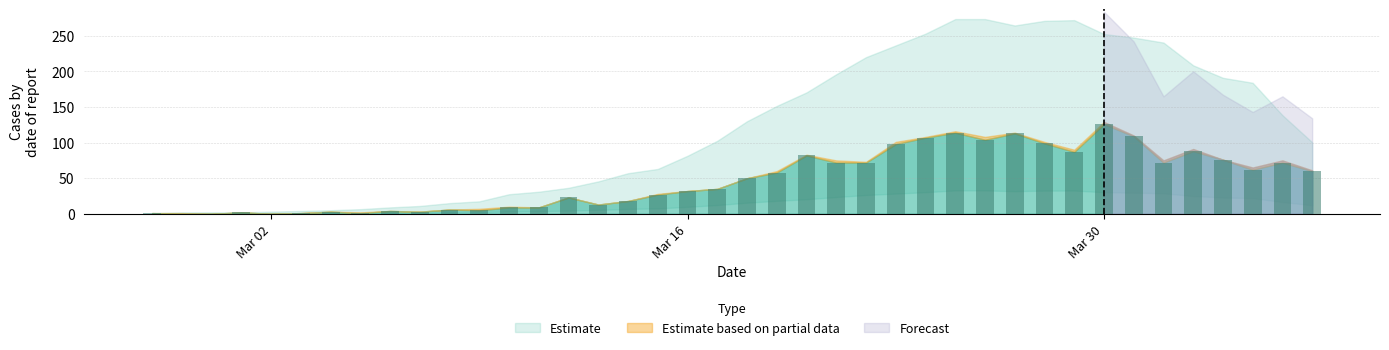

What is the greatest value displayed?

126